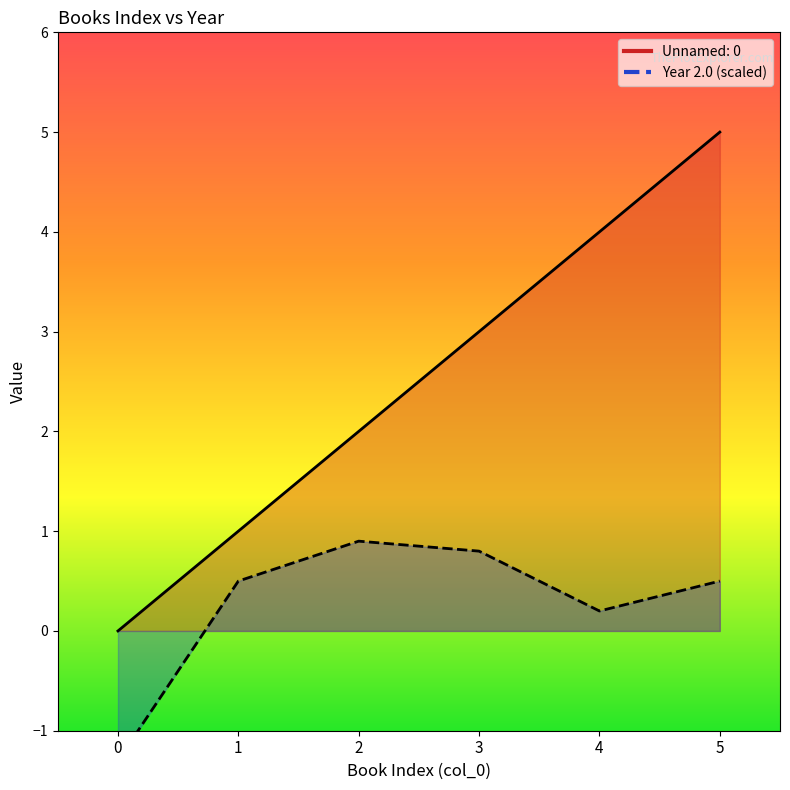

What is the difference between the maximum and minimum values in the Unnamed: 0 series?

5.0